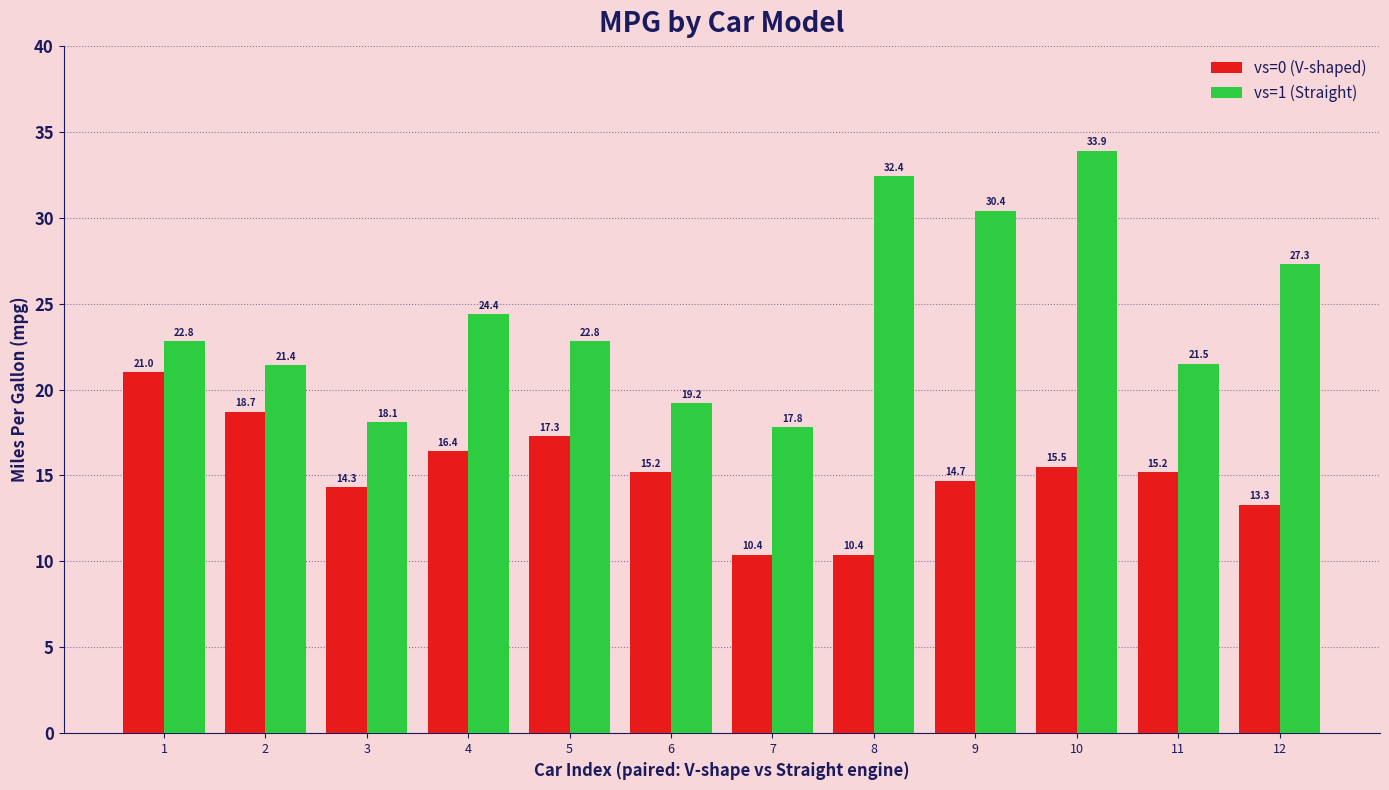

The vs=0 (V-shaped) series shows 10.4 at 7. True or false?

True